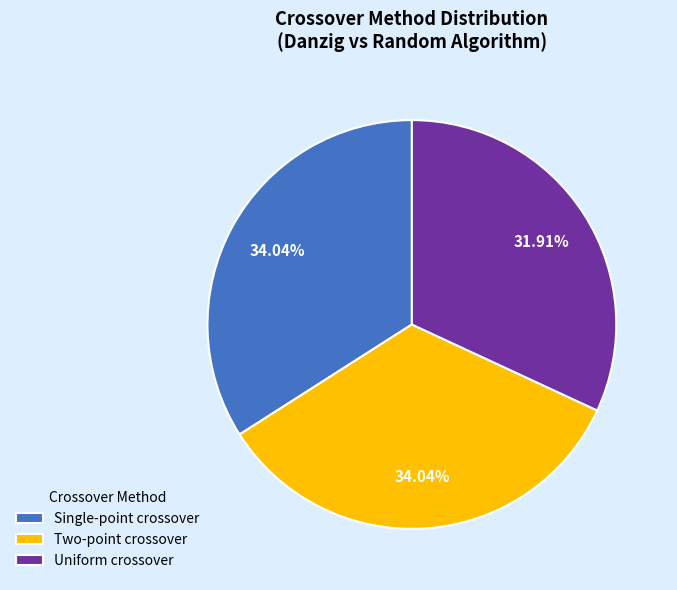

Approximately how many times larger is the value at Two-point crossover compared to Uniform crossover?

1.1